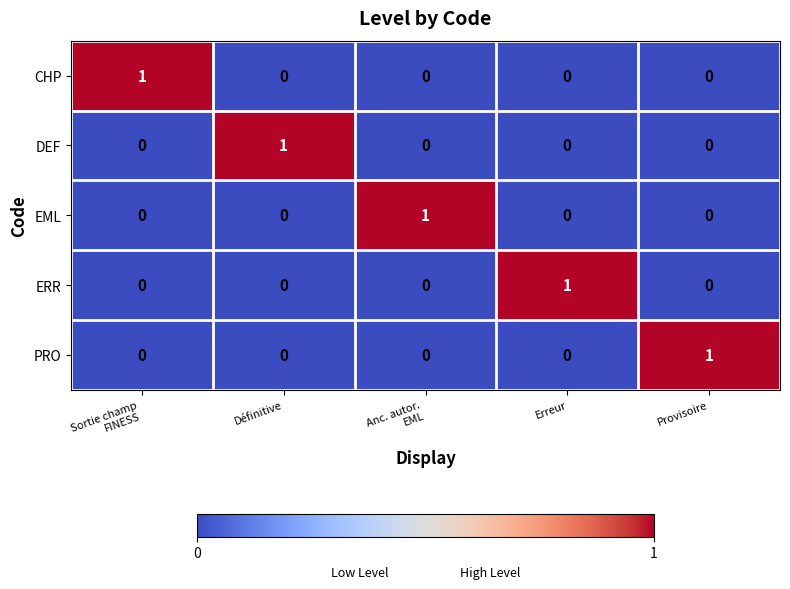

At which label does ERR reach its peak?

Erreur